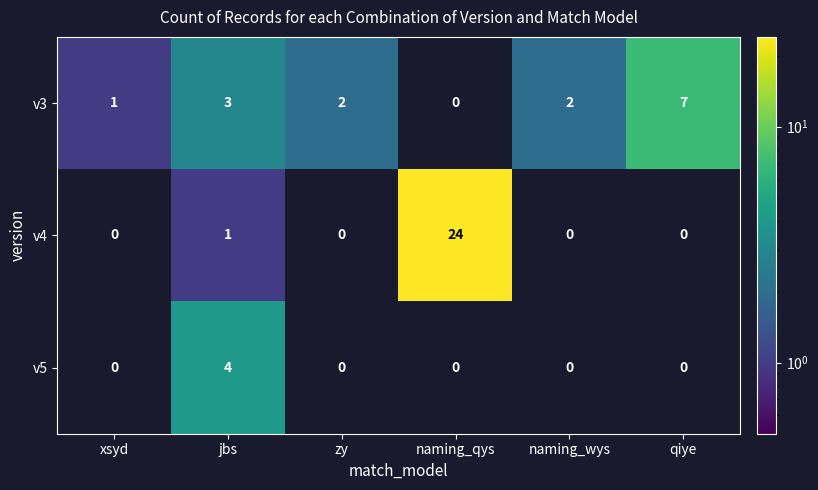

Between zy and qiye, which series saw the biggest shift?

v3